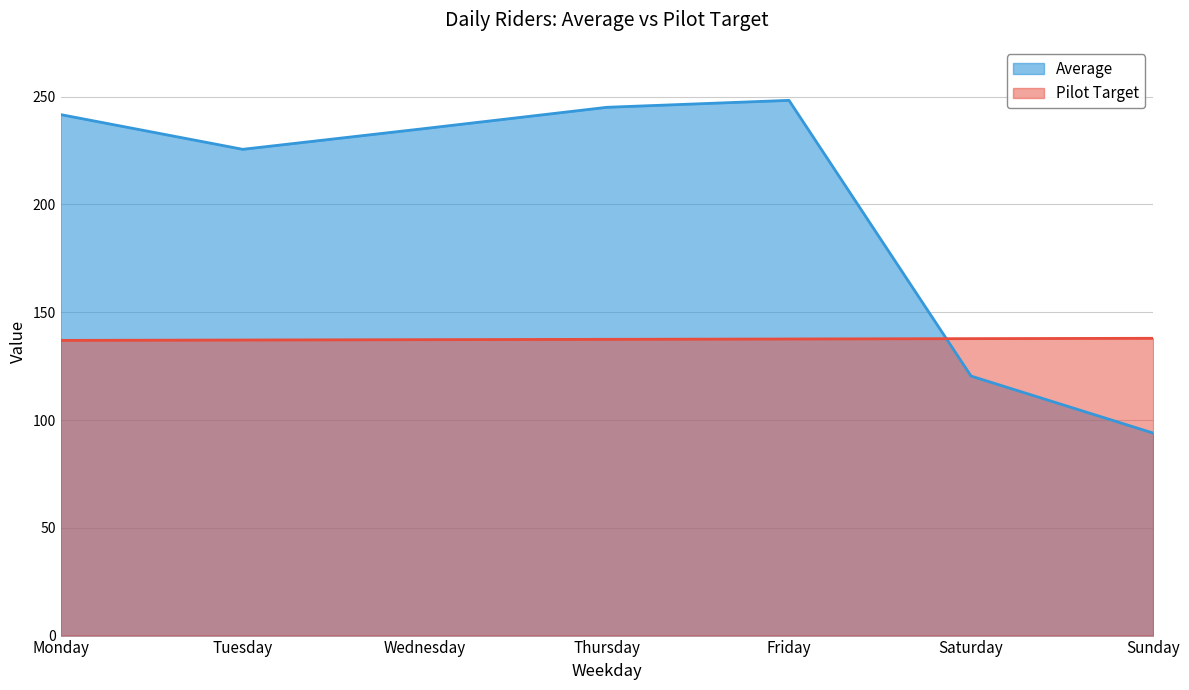

Rank the categories by Pilot Target value from highest to lowest.

Sunday, Saturday, Friday, Thursday, Wednesday, Tuesday, Monday